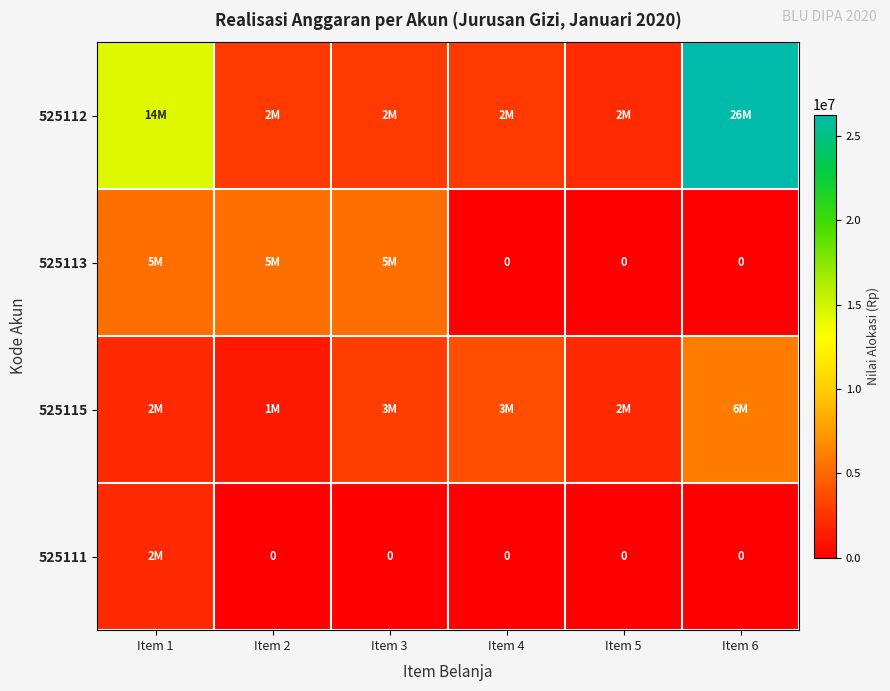

Which series changed the most between Item 2 and Item 5?

525113